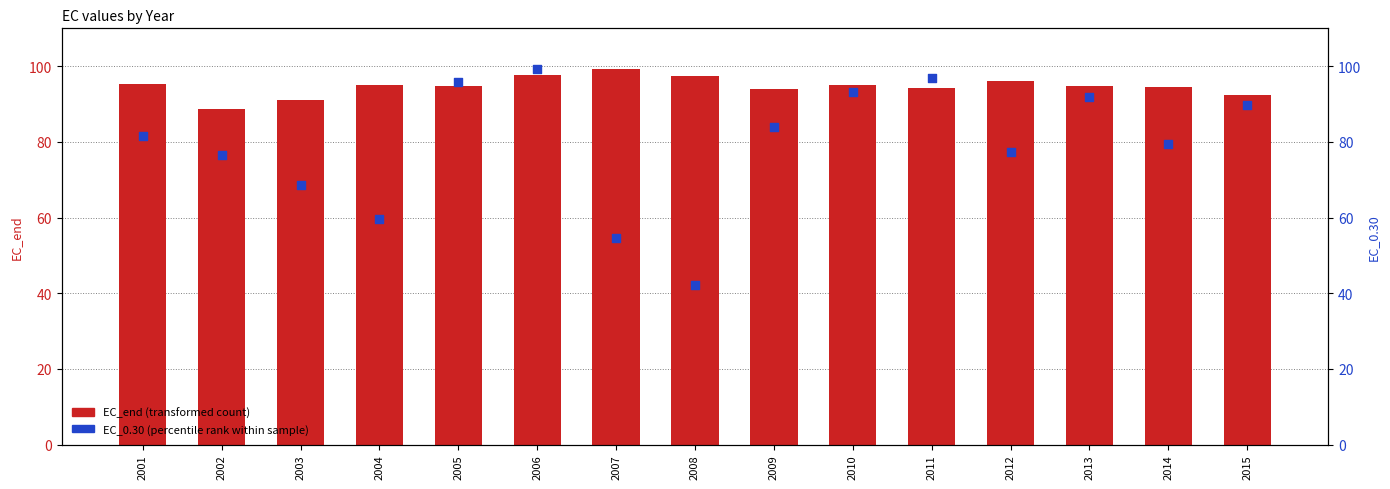

Which series has the widest spread of Y values?

EC_0.30 (percentile rank)